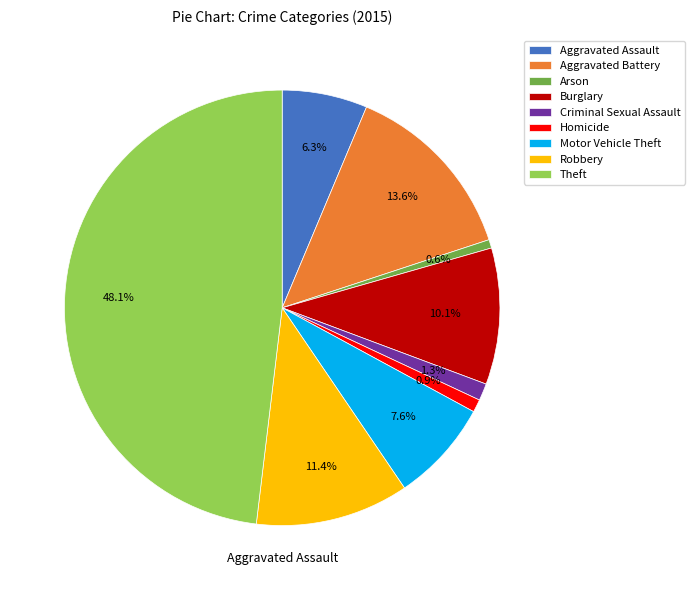

What percentage is NOT represented by Criminal Sexual Assault?

98.7%